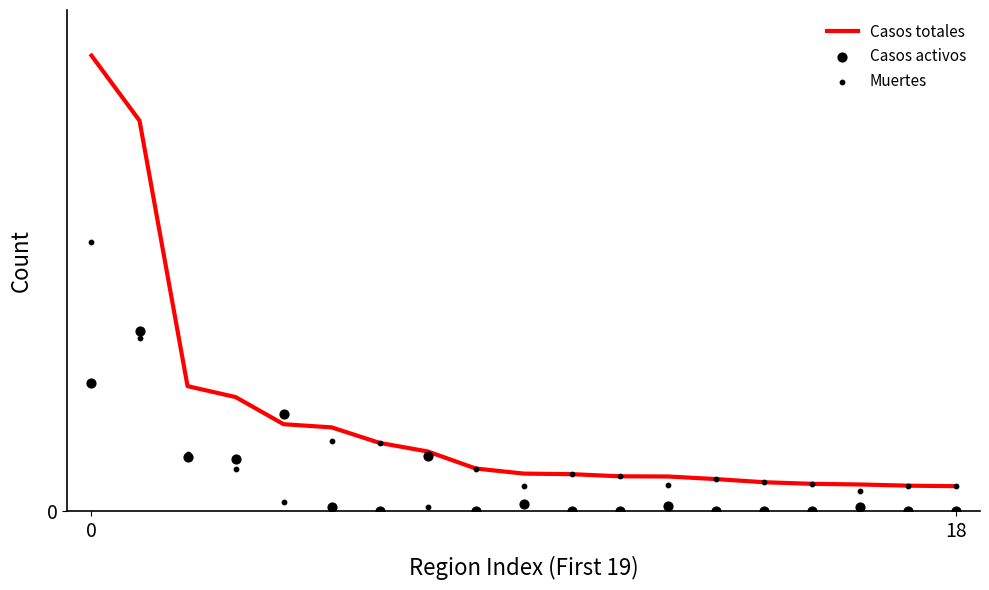

At how many categories does at least one series exceed 49016?

2